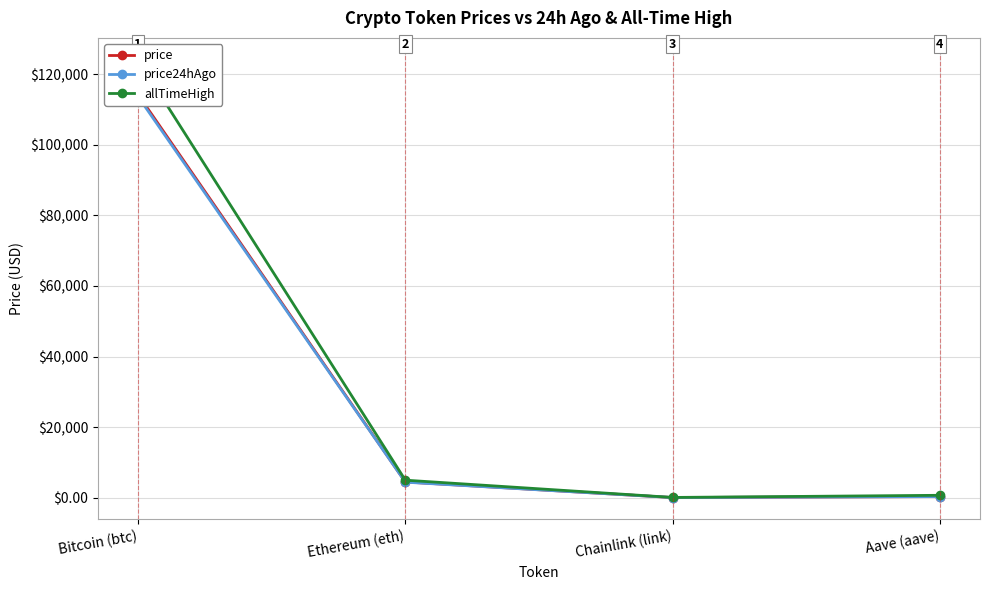

How many data points in allTimeHigh are above 4946?

2